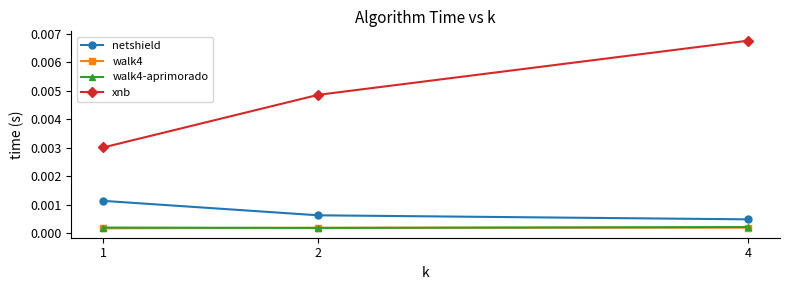

Which series changed the most between 1 and 4?

xnb